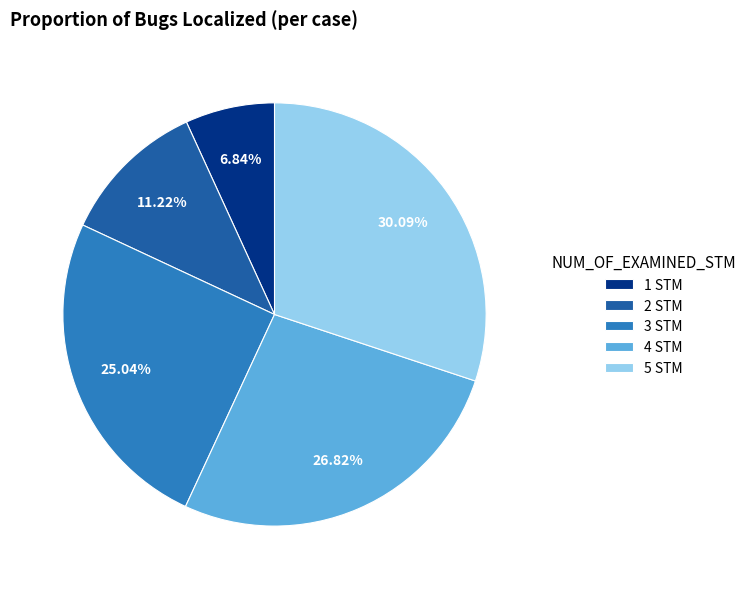

To the nearest percent, what percentage of the pie is 1 STM?

7%